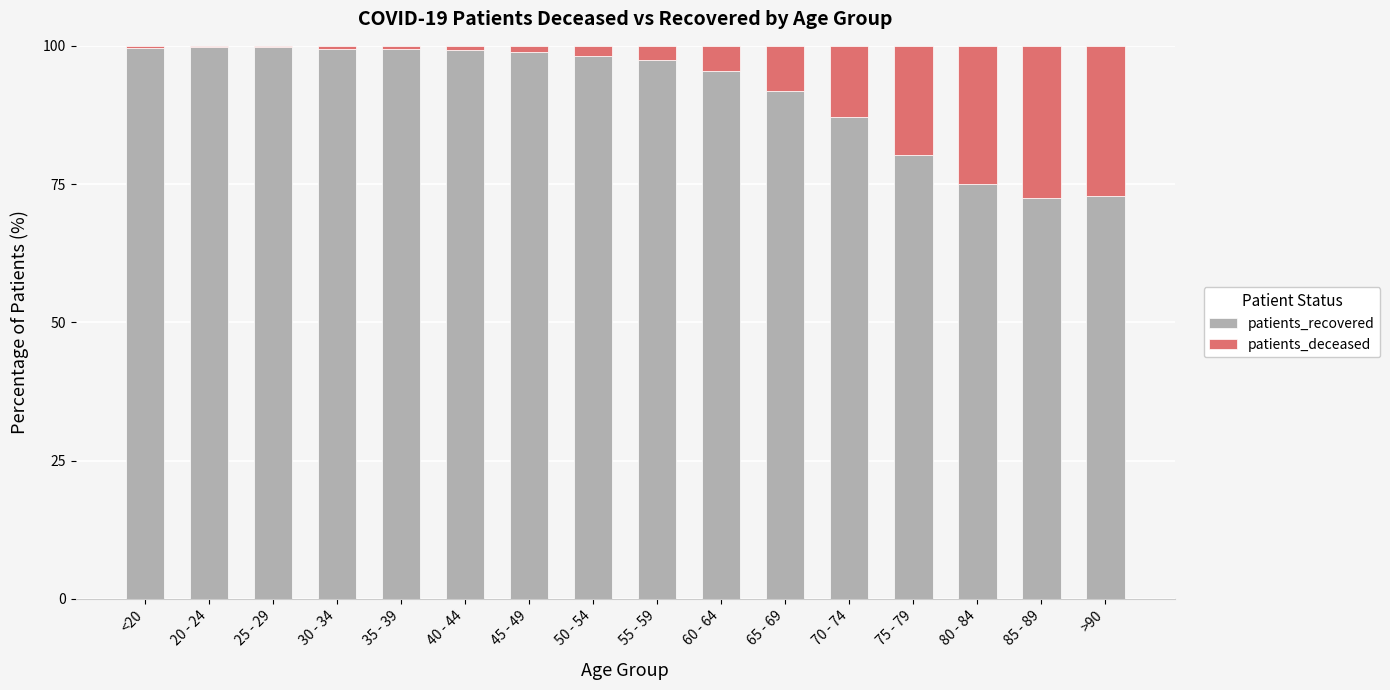

What is the sum of the patients_recovered values at 75 - 79 and 80 - 84?

155.2